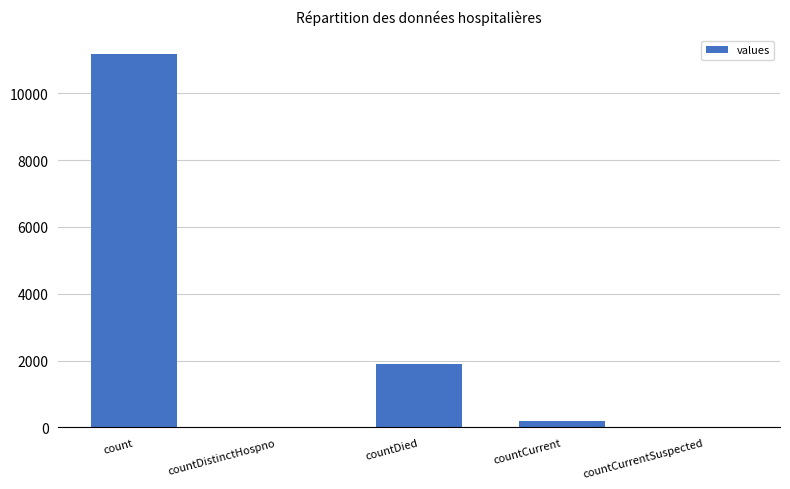

Which has a higher value, countCurrent or countDied?

countDied